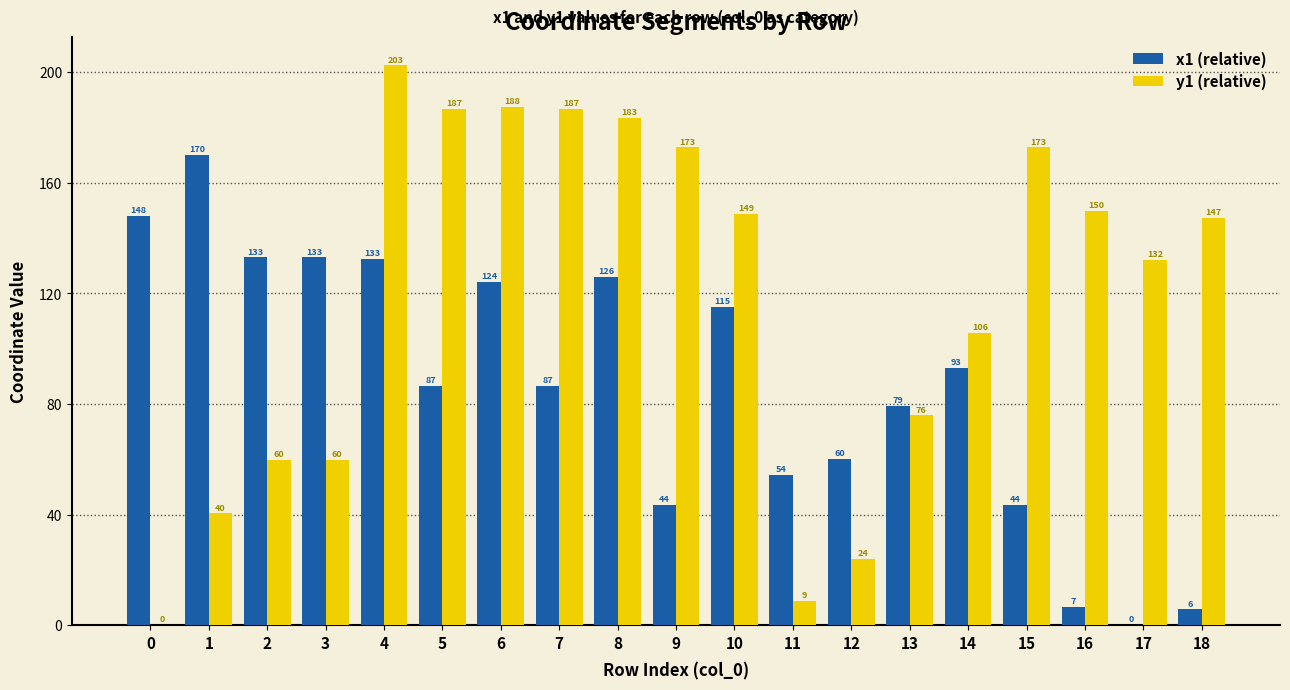

Is it true that y1 (relative) equals 33.3 at 12?

False